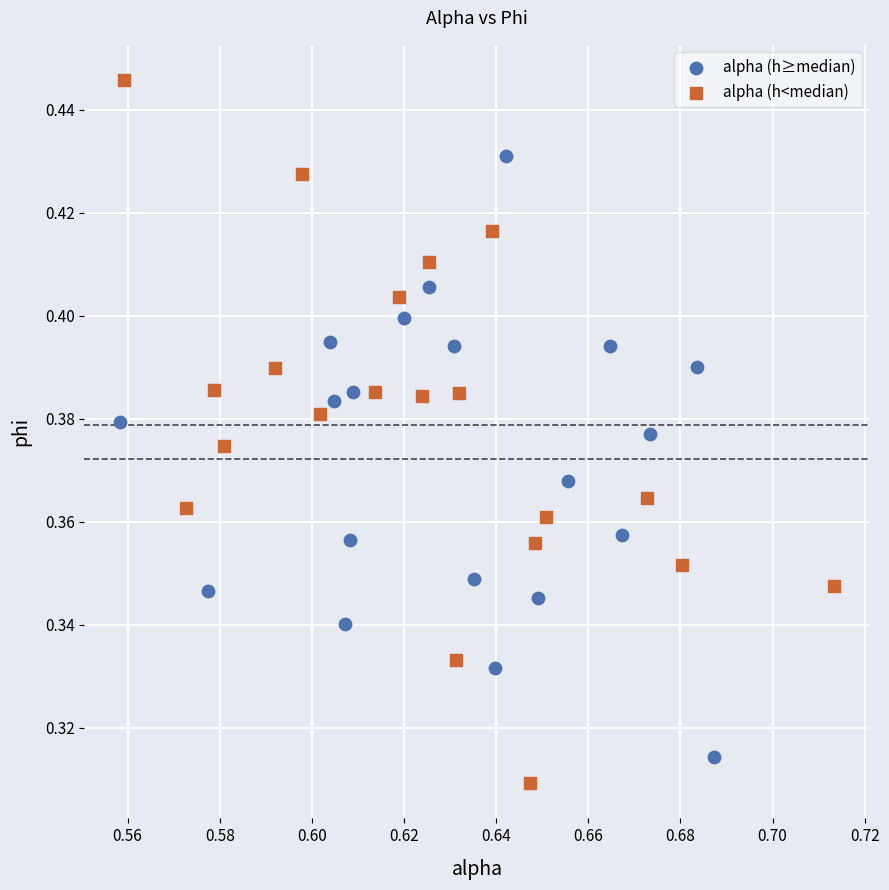

Which series contains the highest Y value?

alpha (h<median)